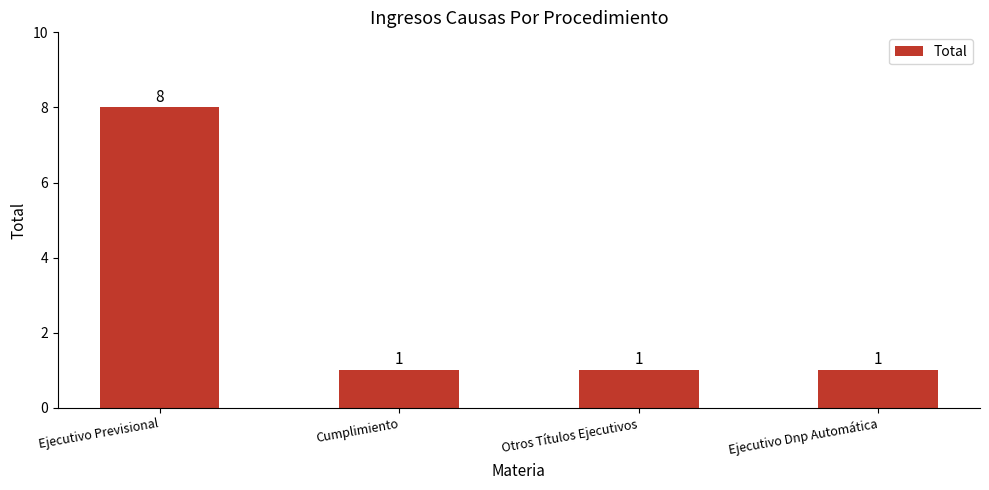

What is the difference between the maximum and second lowest values?

7